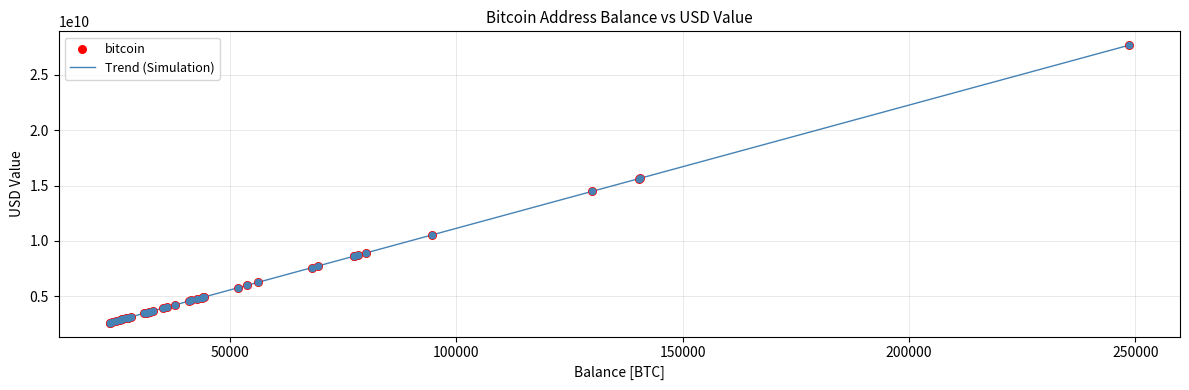

What is the maximum value shown in the chart?

27682583458.1